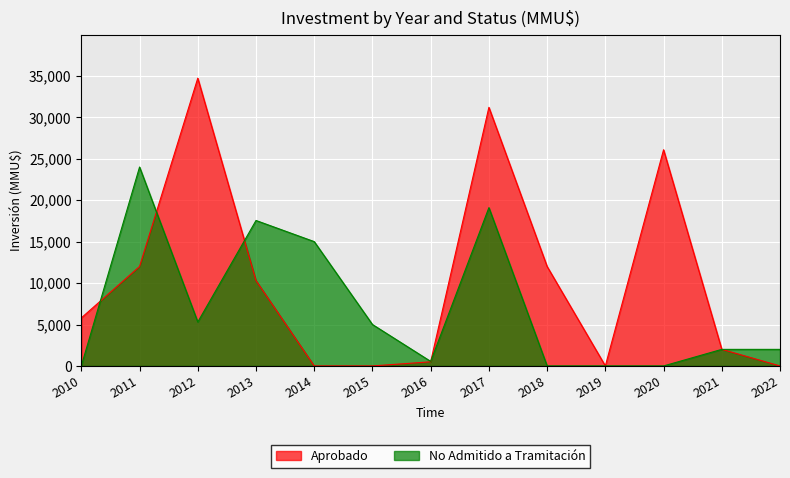

At which category does the chart reach its peak across all series?

2012